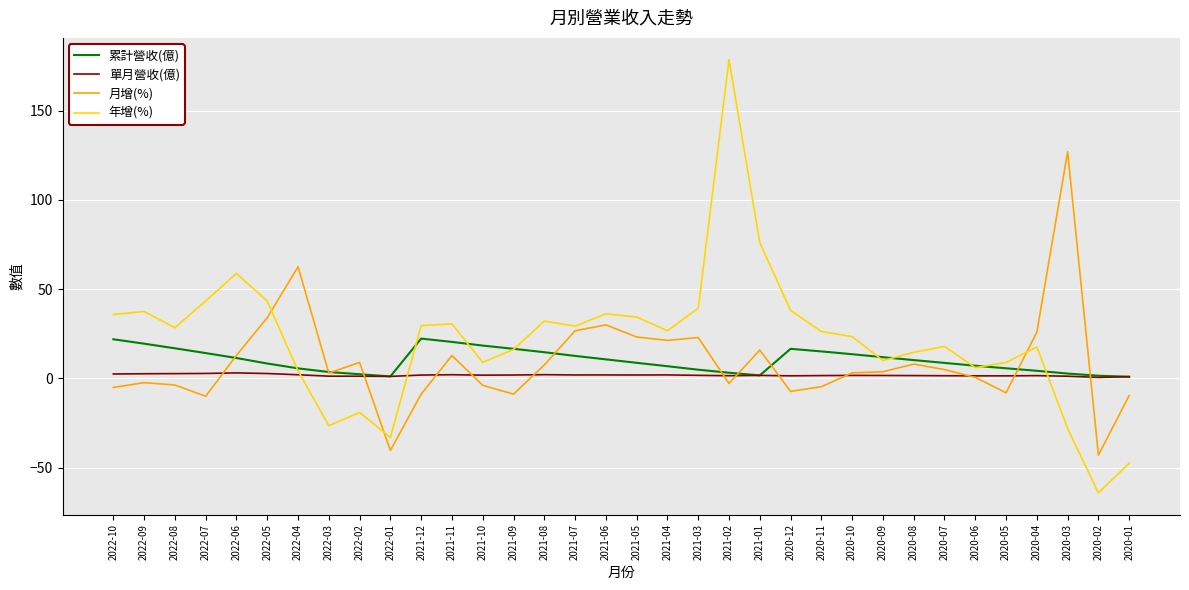

The value of 累計營收(億) at 2022-05 is 8.3. True or false?

True